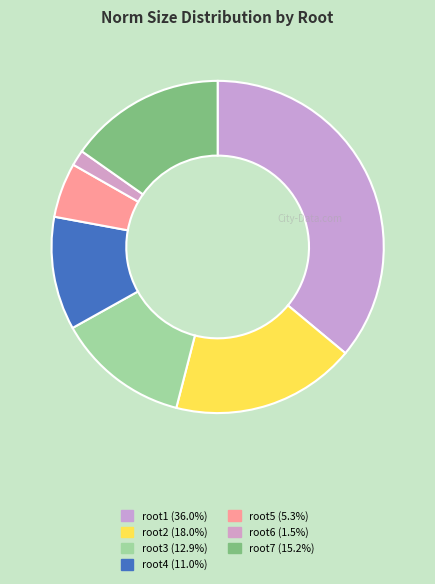

To the nearest percent, what is the combined percentage of root4 and root2?

29%